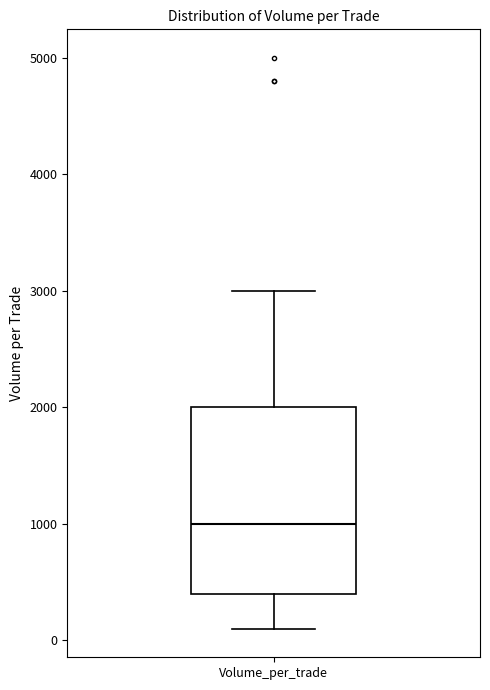

Transcribe this box plot: give where the median line is, the range the box spans, and where the two whiskers end, as read against the y-axis. The values are not printed on the chart, so give them approximately, as read against the axis.

median 1000, box 400 to 2000, whiskers 100 to 3000